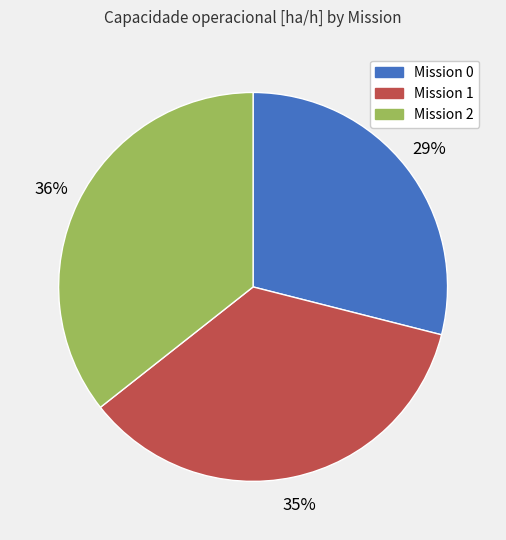

To the nearest percent, what is the average slice percentage?

33%